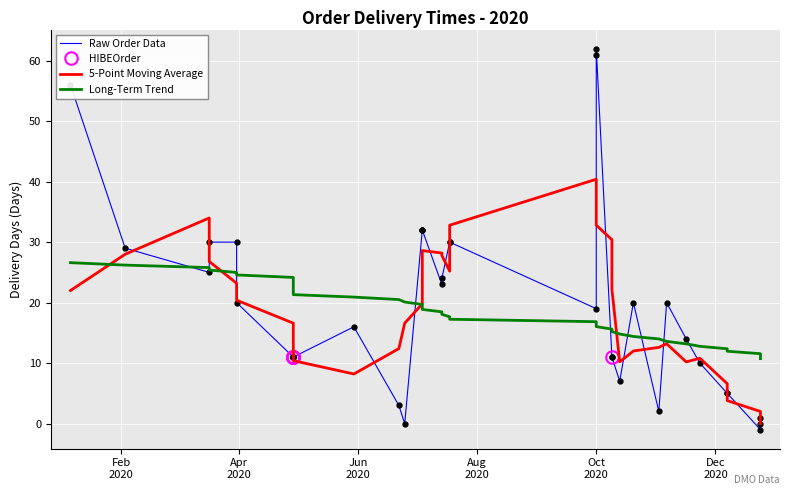

What is the difference between the values at 2020-12-24 and 2020-07-18?

29